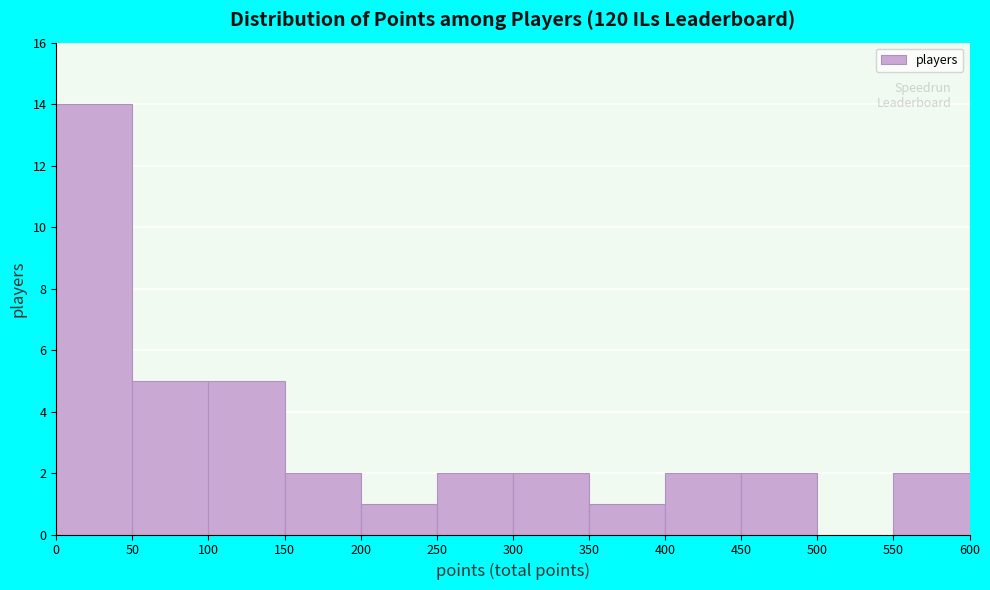

How tall is the bar that spans 300 to 350 on the x-axis? The values are not printed on the chart, so give them approximately, as read against the axis.

2